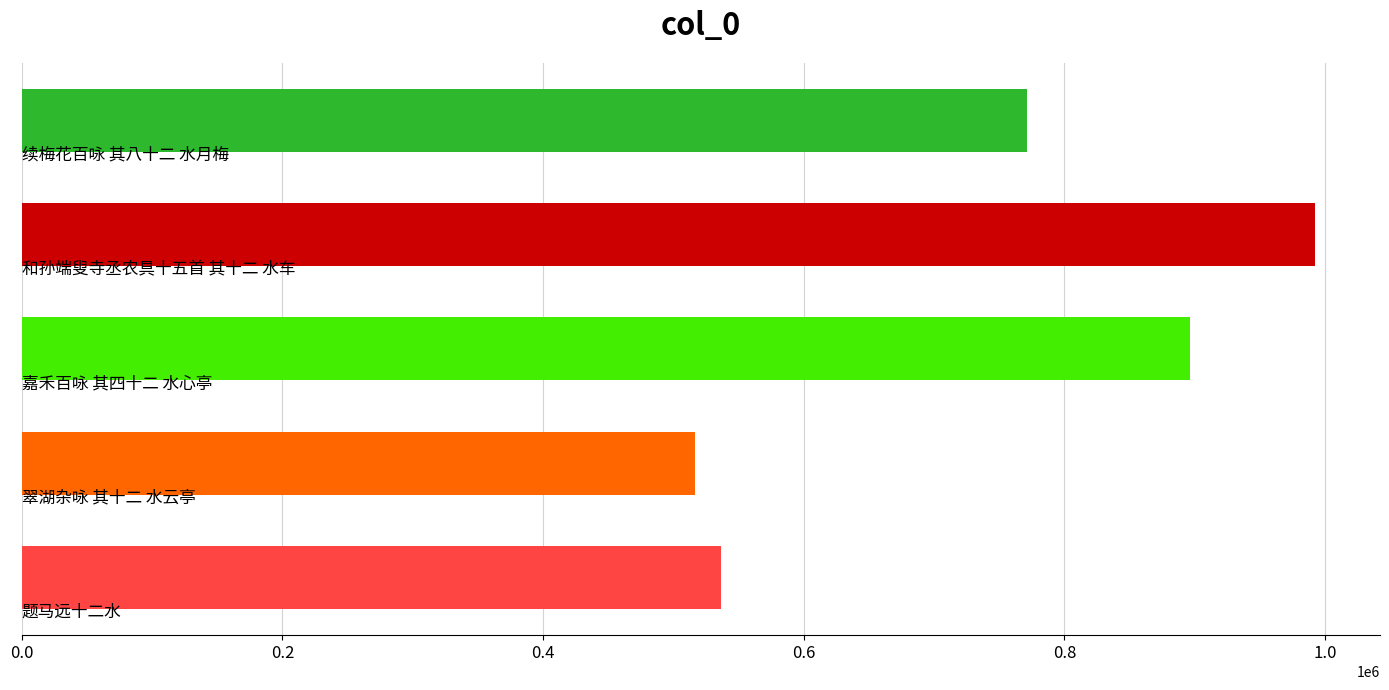

Reading bottom to top, what are all the values shown in this chart?

536512	516225	896049	992436	771493